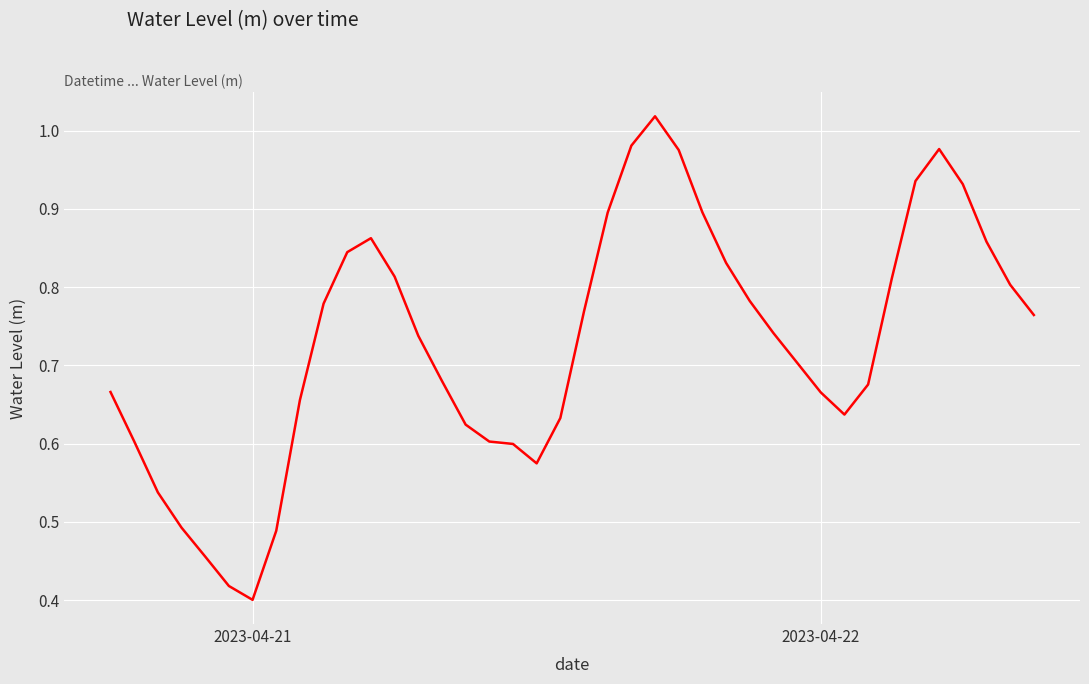

Does the chart display data point markers on the line(s)?

No